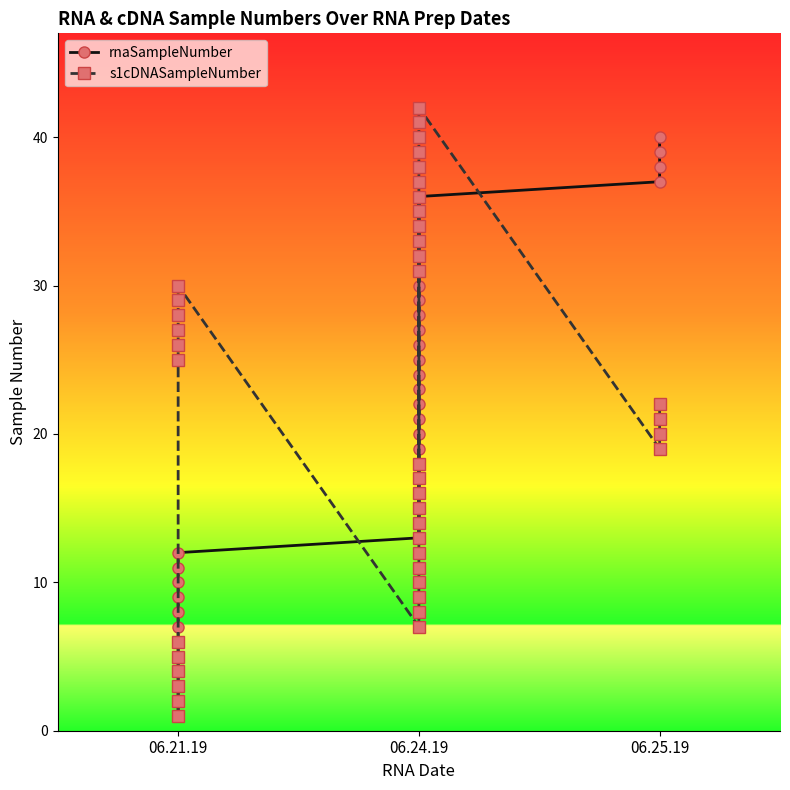

The rnaSampleNumber series shows 27 at 06.24.19. True or false?

True